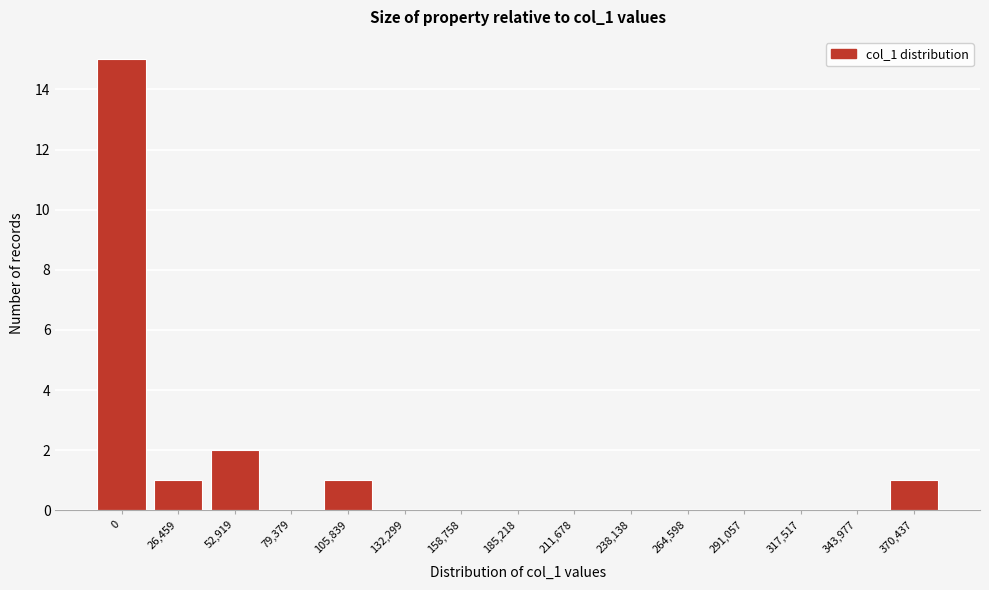

Reading right to left, list all the values displayed in this chart.

370,437=1	343,977=0	317,517=0	291,057=0	264,598=0	238,138=0	211,678=0	185,218=0	158,758=0	132,299=0	105,839=1	79,379=0	52,919=2	26,459=1	0=15